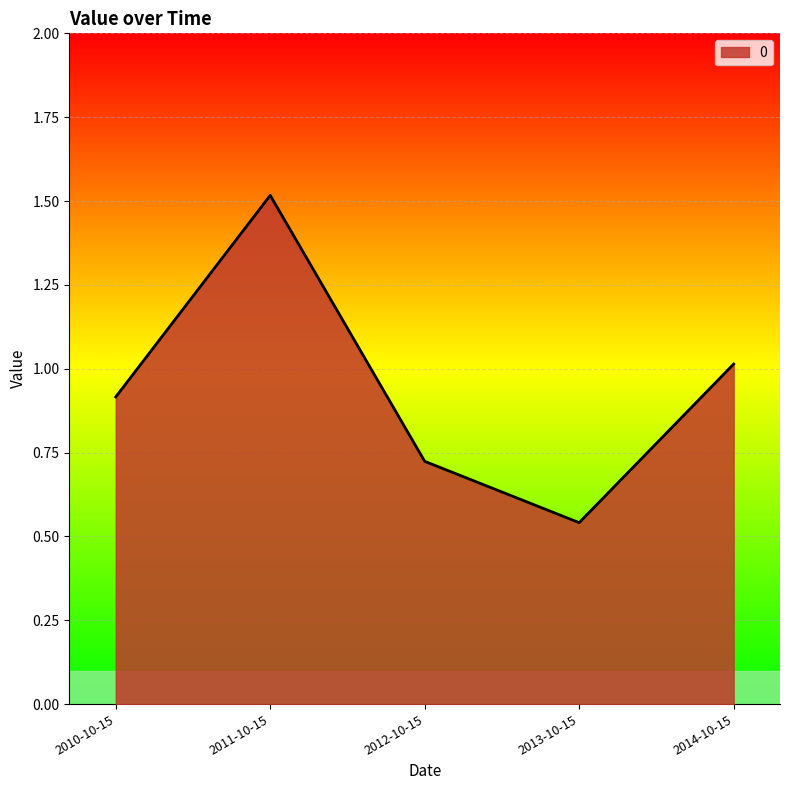

What is the average value?

0.9